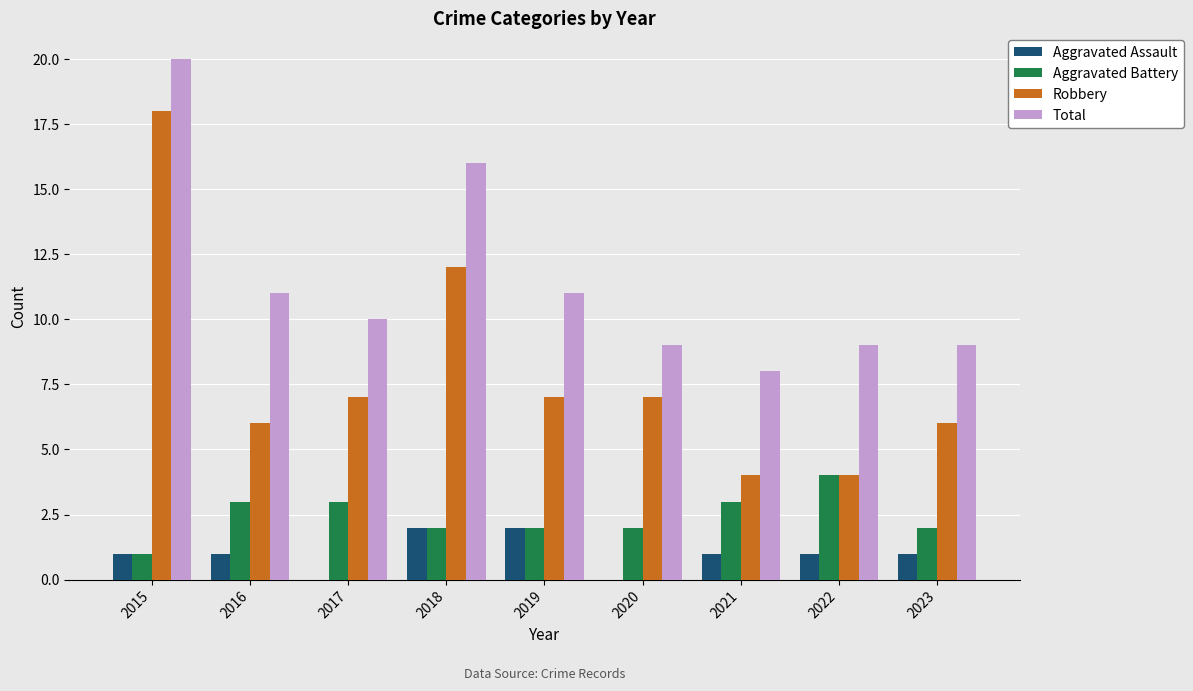

What is the sum of all Robbery values?

71